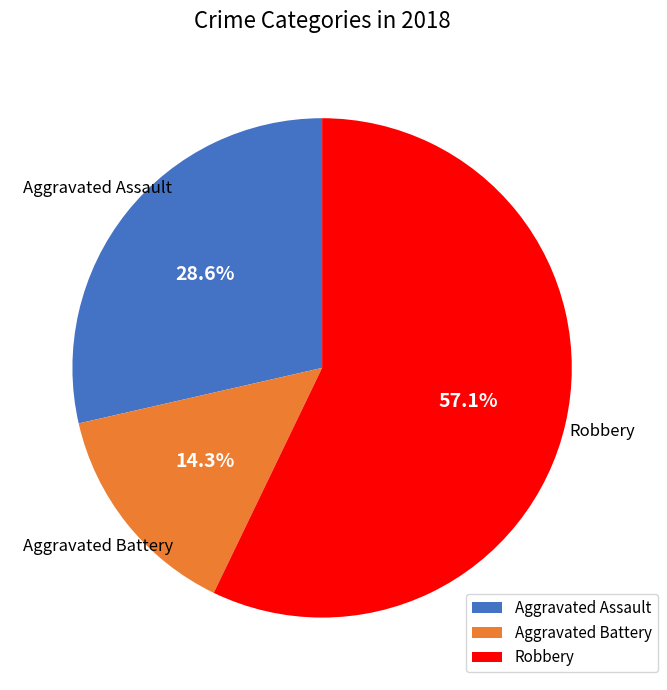

Rank the categories by value from highest to lowest.

Robbery, Aggravated Assault, Aggravated Battery